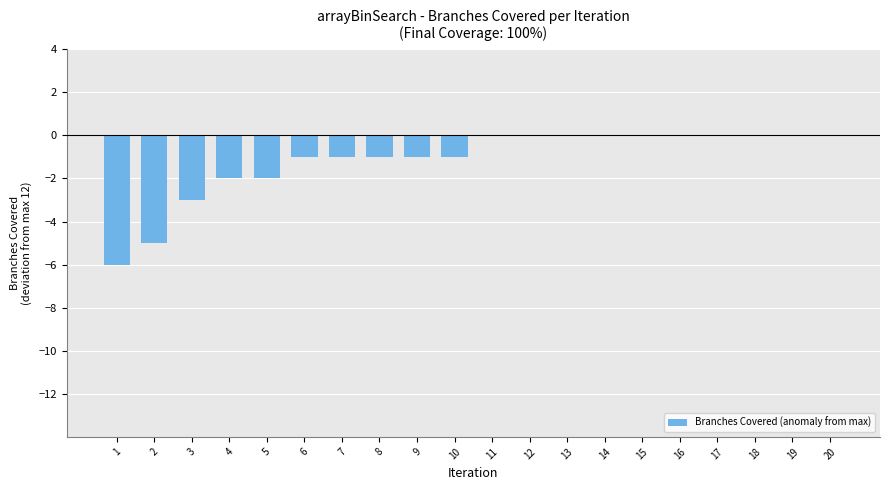

The value at 1 is -6. True or false?

True